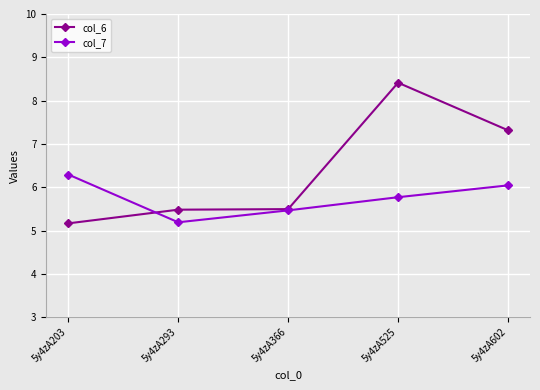

Which series has the largest range (max minus min)?

col_6